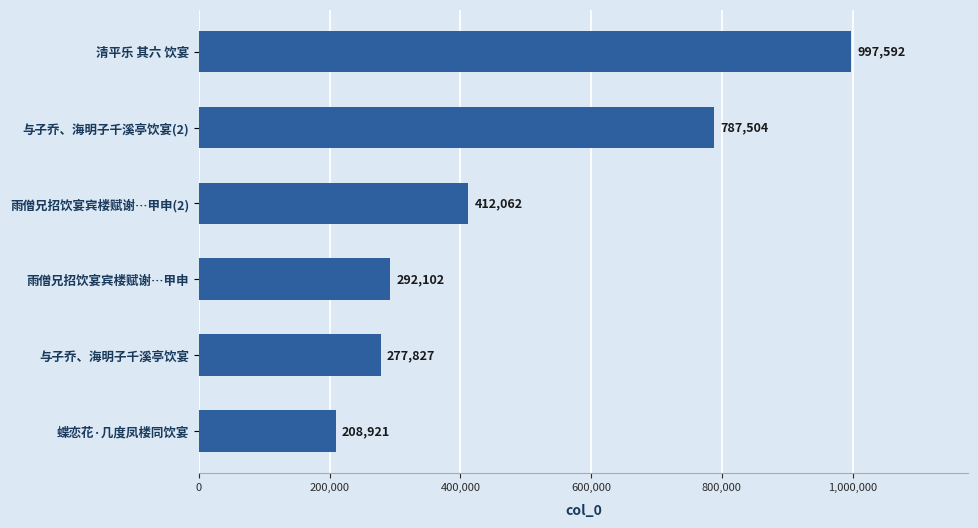

The value at 与子乔、海明子千溪亭饮宴 is 277827. True or false?

True